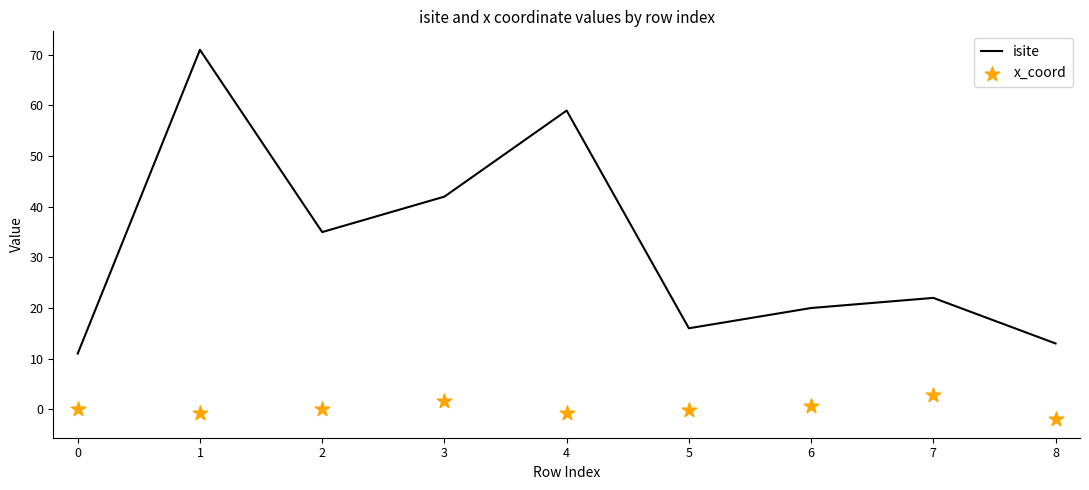

Is it true that isite equals 42 at 3?

True